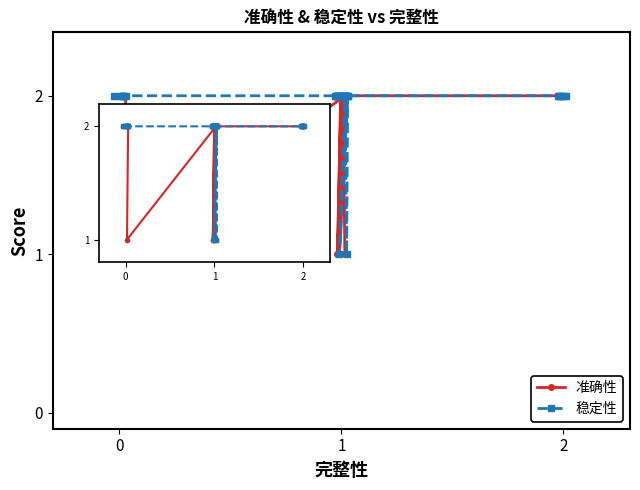

How many interior local peaks does the 稳定性 series have?

1